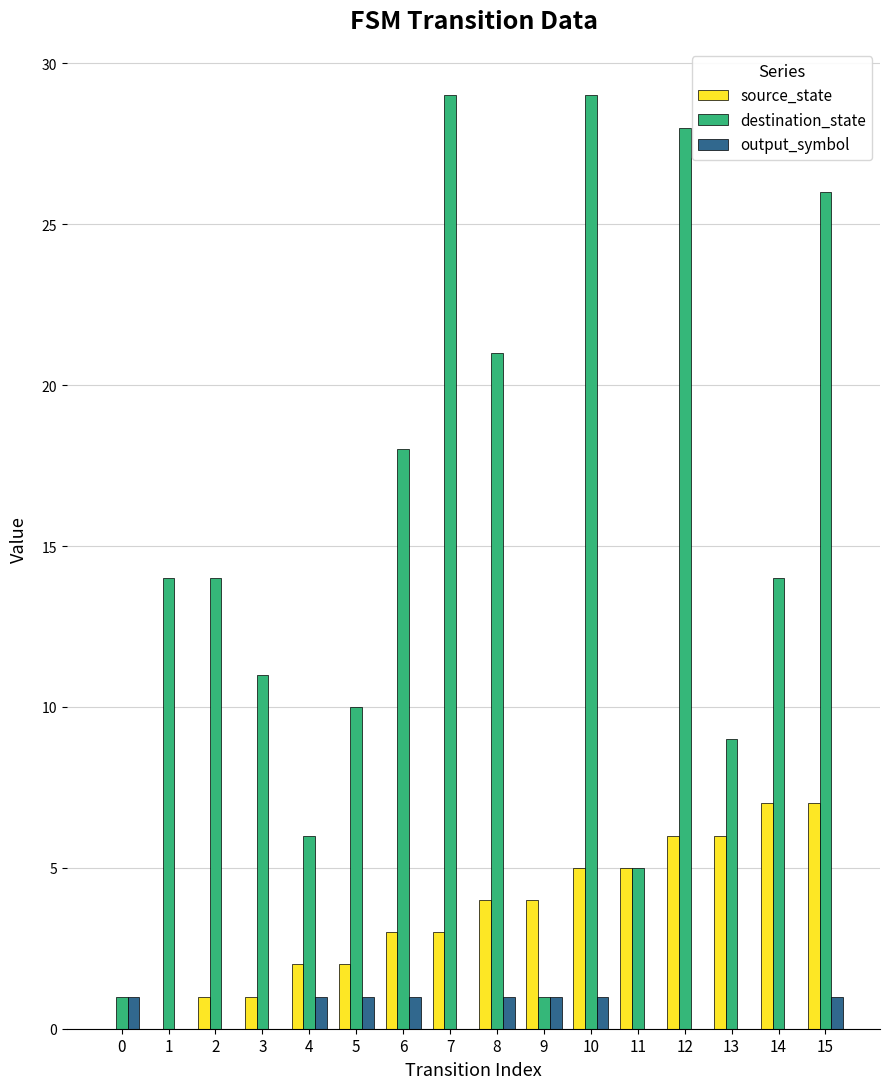

The value of source_state at 14 is 2. True or false?

False